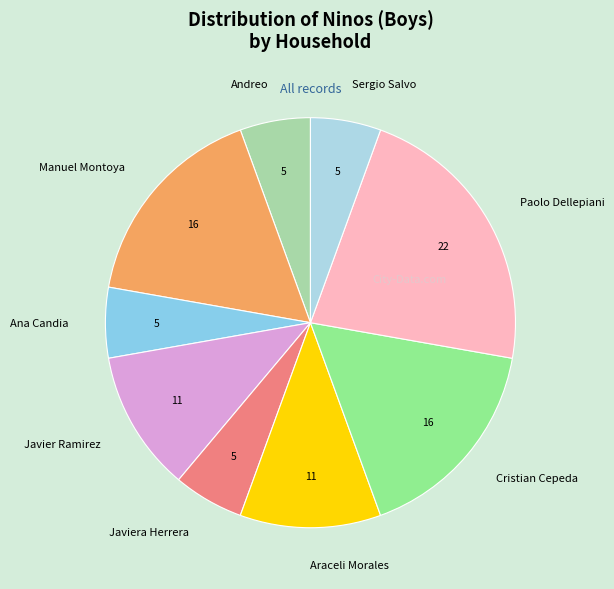

True or false: Araceli Morales accounts for 11% of the total.

True